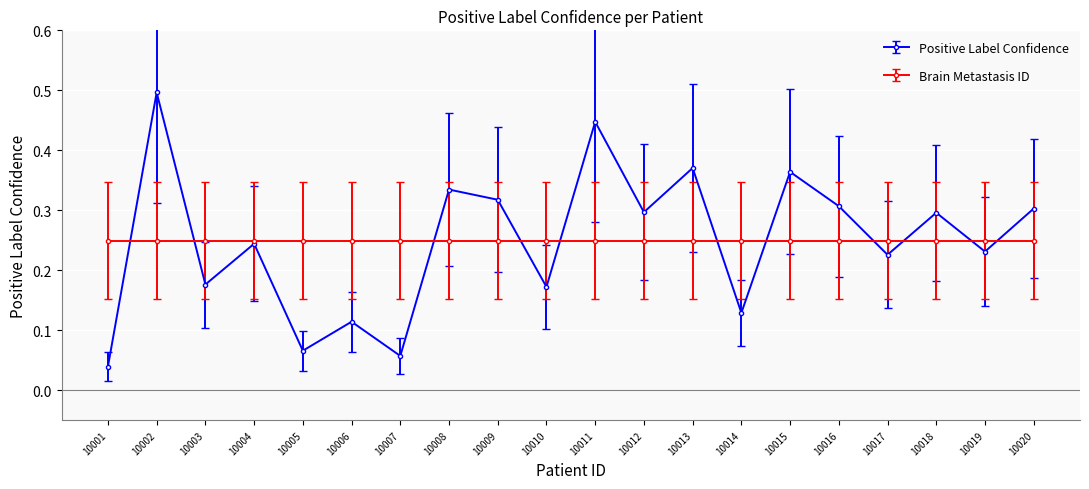

The Brain Metastasis ID series shows 0.1 at 10019. True or false?

False